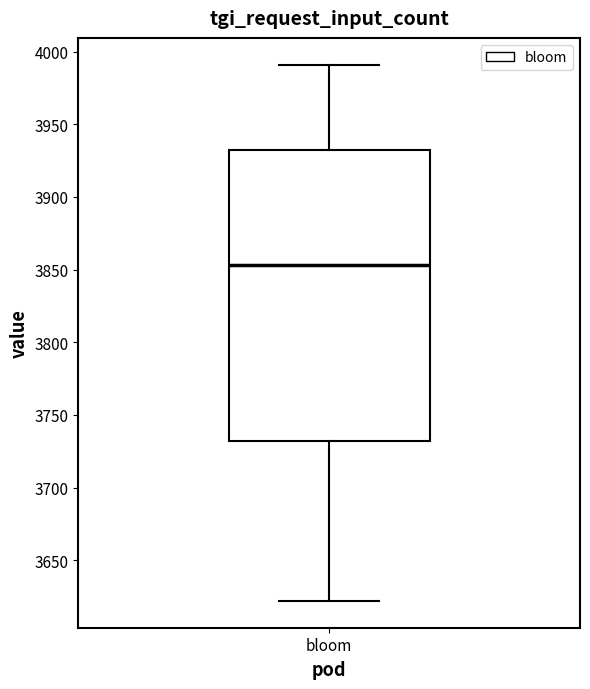

Transcribe this box plot: give where the median line is, the range the box spans, and where the two whiskers end, as read against the y-axis. The values are not printed on the chart, so give them approximately, as read against the axis.

median 3855, box 3730 to 3935, whiskers 3620 to 3990